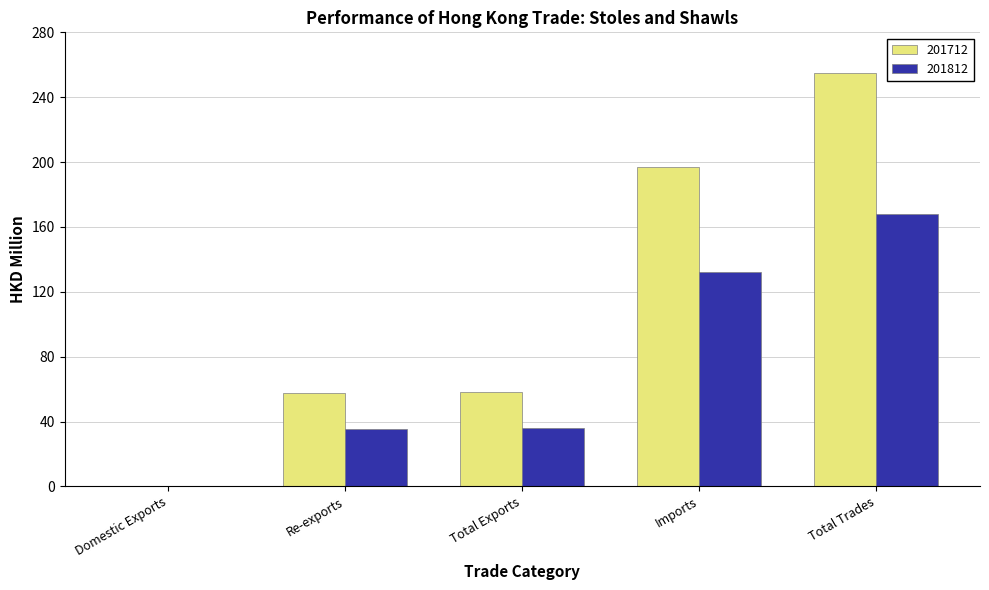

What is the greatest value displayed?

255.1